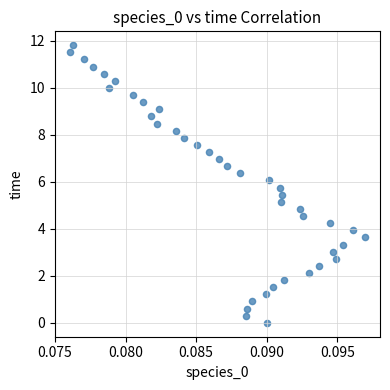

What is the range of Y values (max minus min)?

11.8